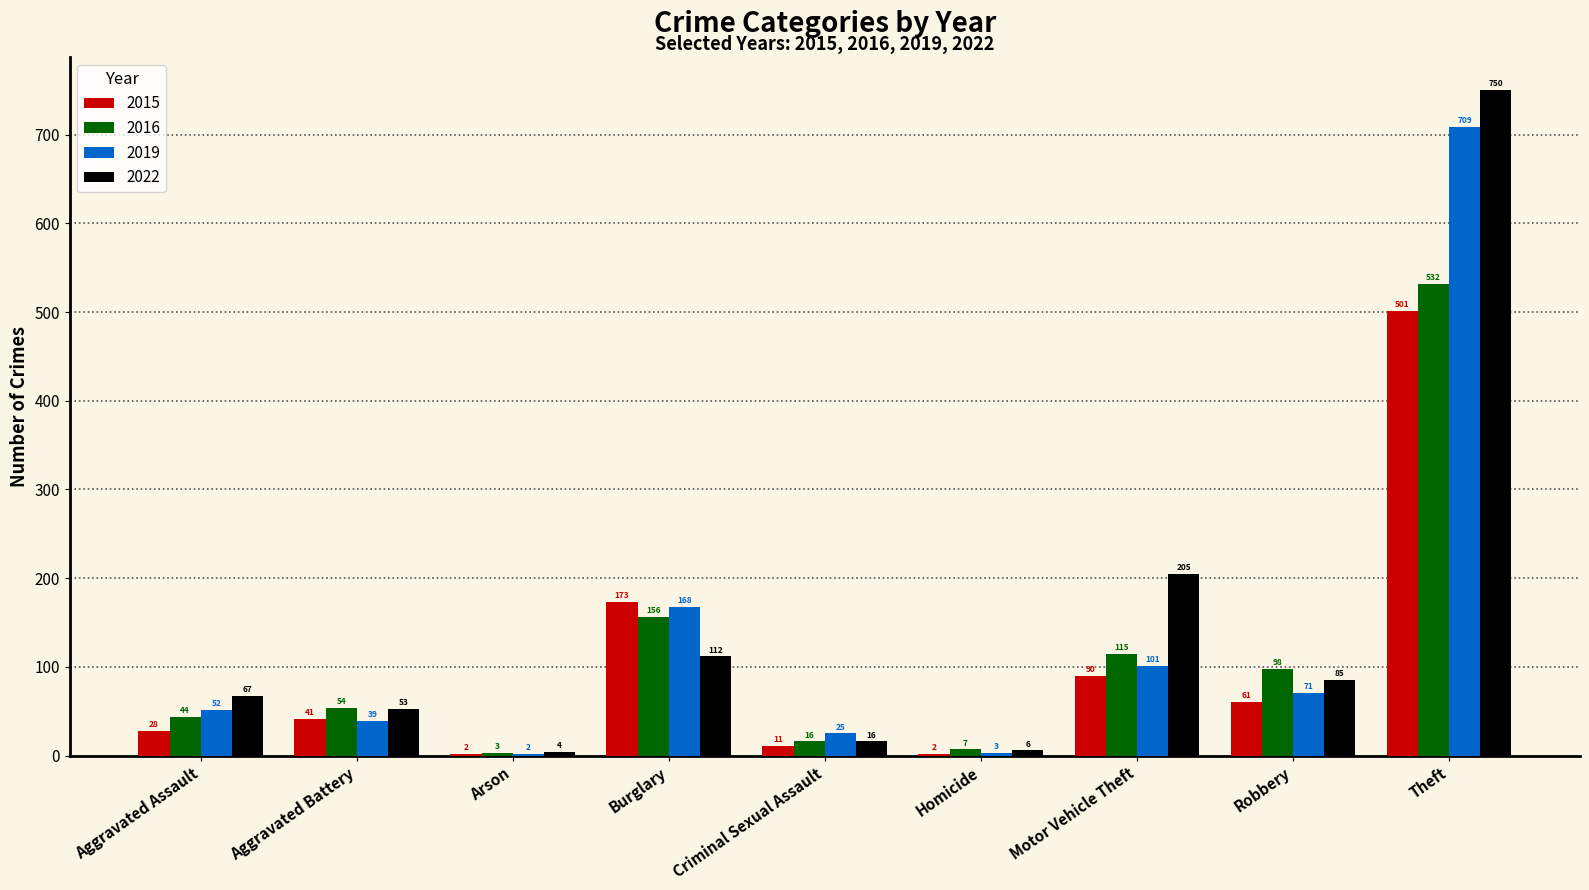

Does the chart contain stacked bars?

No